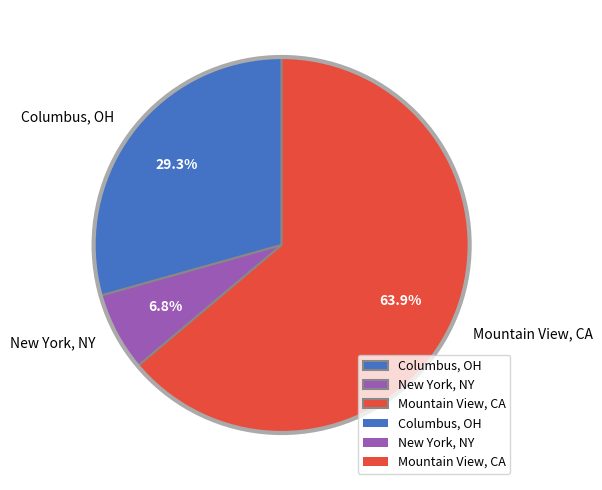

Do New York, NY and Mountain View, CA together represent more than half of the pie?

Yes